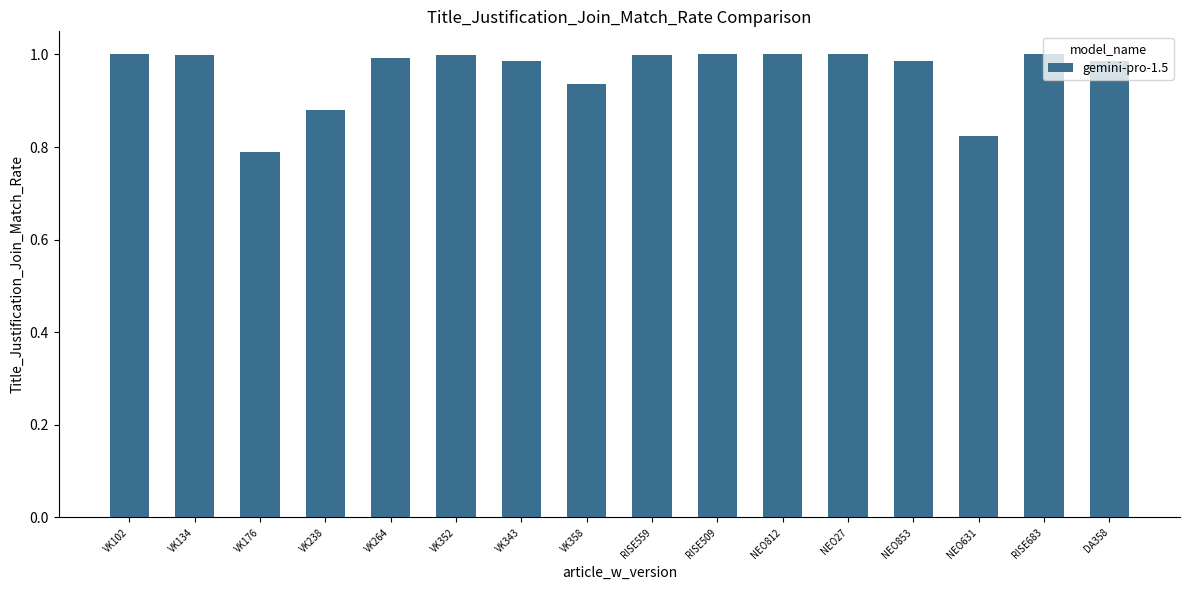

What is the sum of all values?

15.4